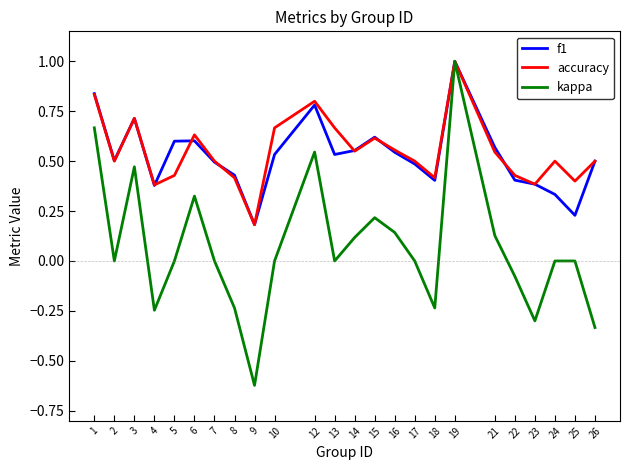

Which series has the largest range (max minus min)?

kappa